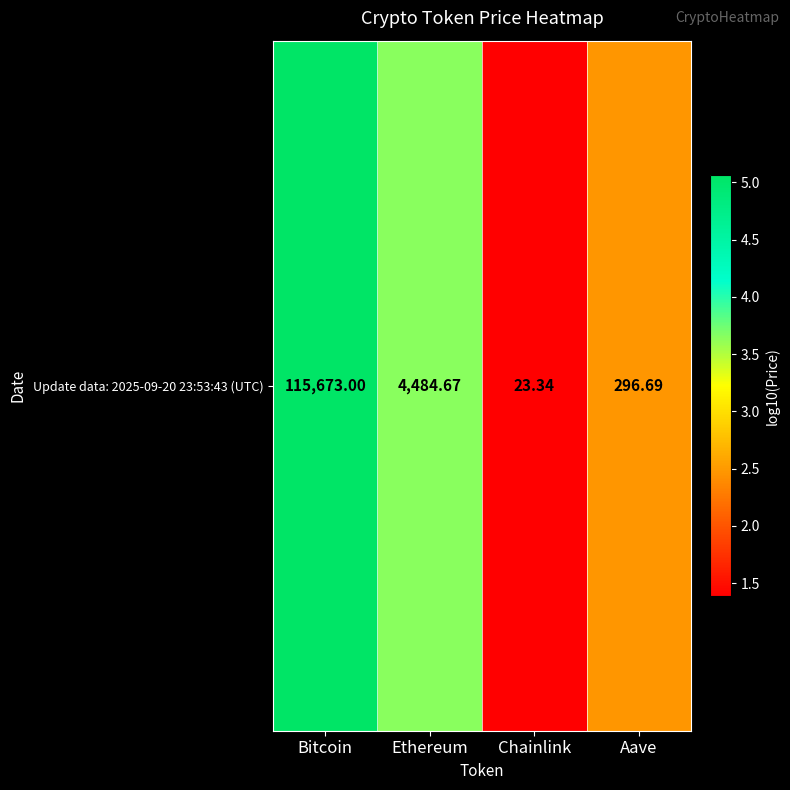

Rank the categories by value from lowest to highest.

Chainlink, Aave, Ethereum, Bitcoin